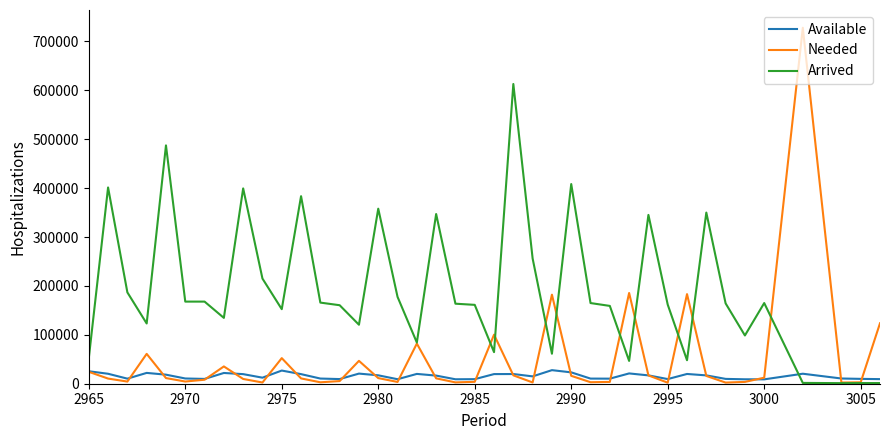

Count the number of data series in this chart.

3